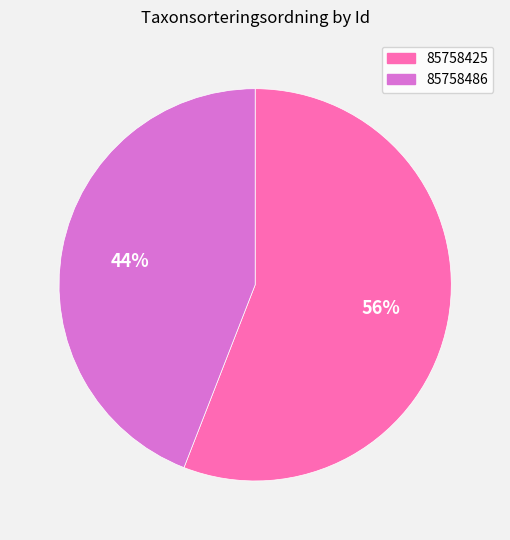

Is the sum of 85758425 and 85758486 greater than half?

Yes